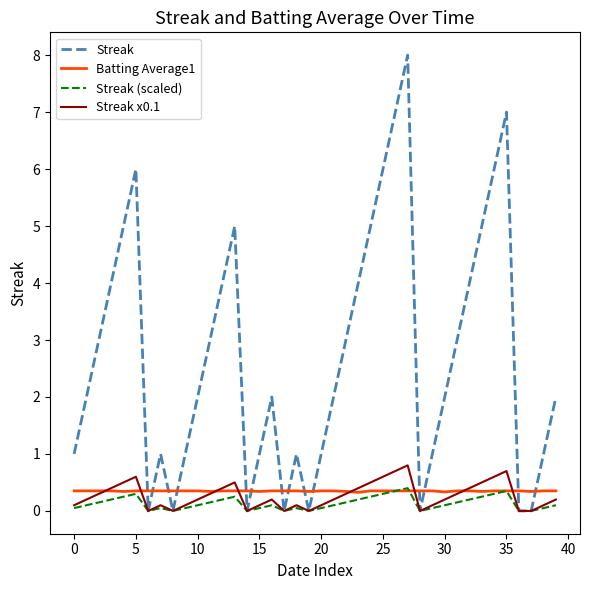

What is the maximum value shown in the chart?

8.0